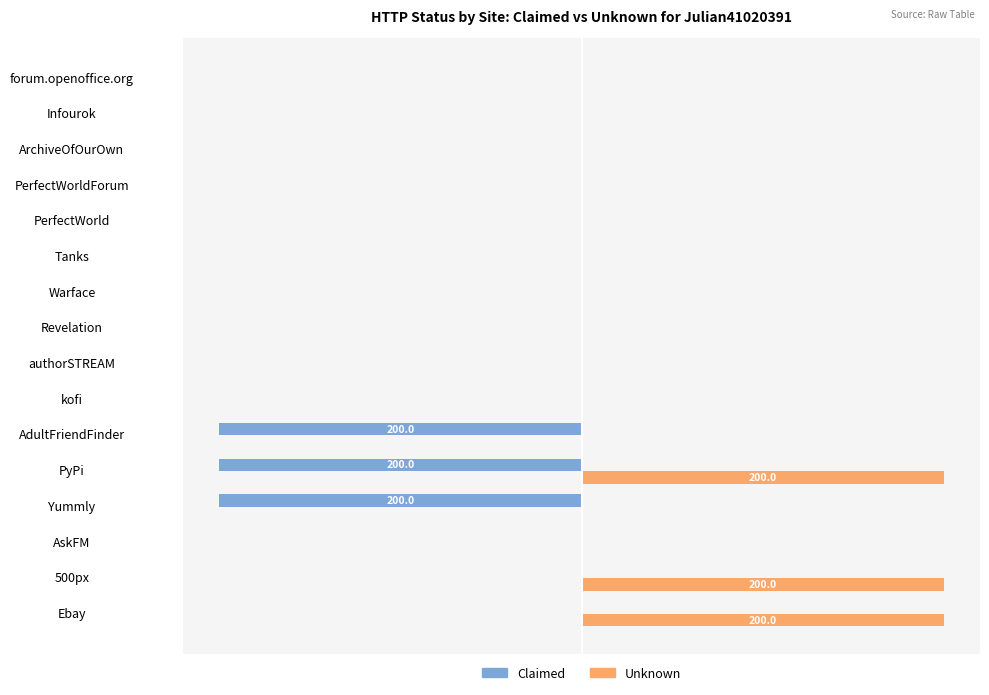

What are all the series names shown in the legend?

Claimed, Unknown